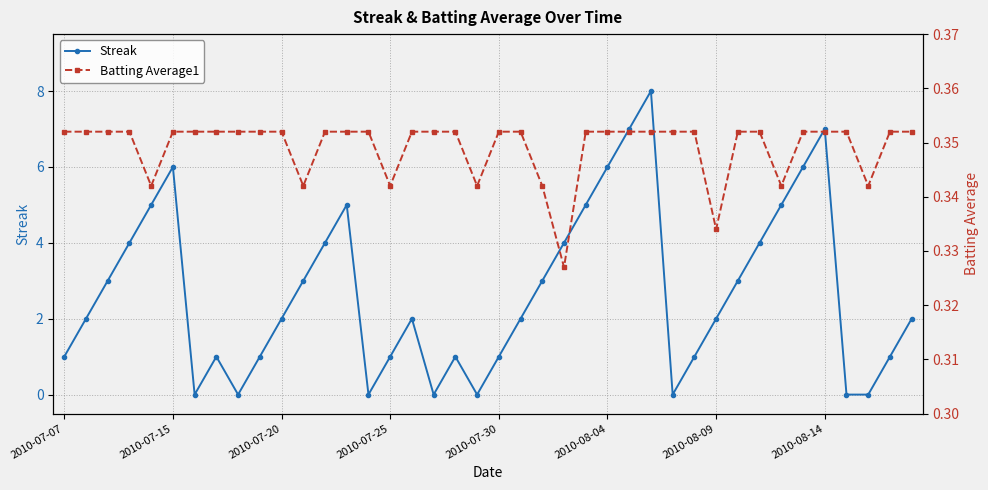

Where is the first local maximum for Streak?

2010-07-15